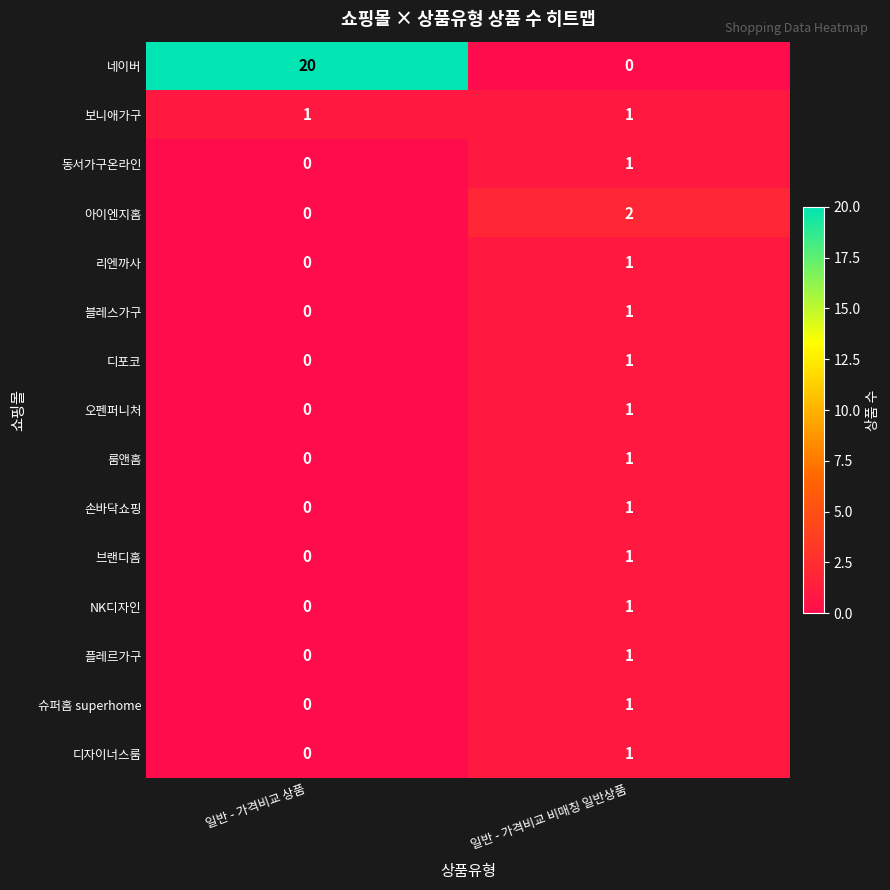

Between 일반 - 가격비교 상품 and 일반 - 가격비교 비매칭 일반상품, which series saw the biggest shift?

네이버